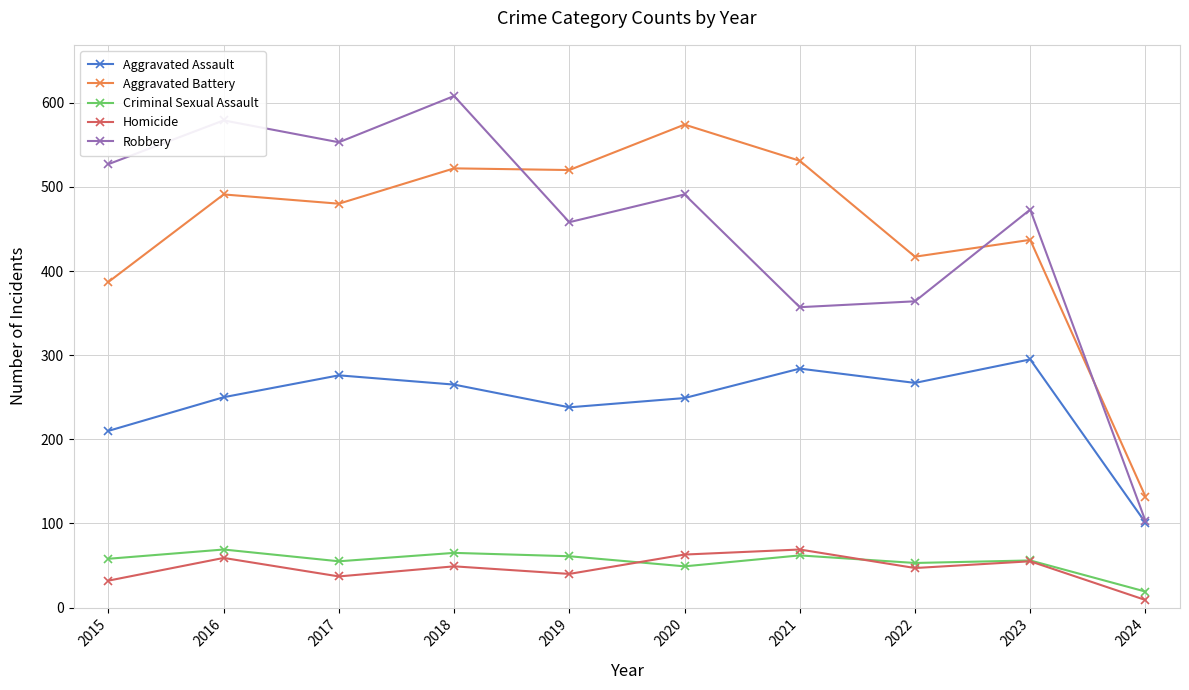

What is the value of the Robbery point at the 2nd from the left?

579